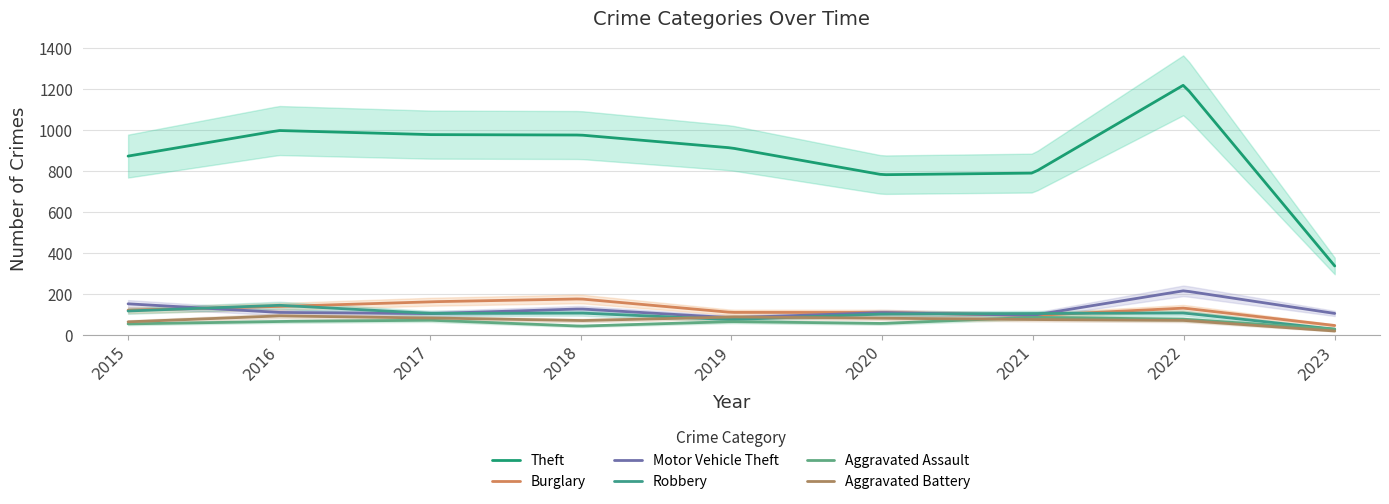

Which series changed the most between 2021 and 2023?

Theft